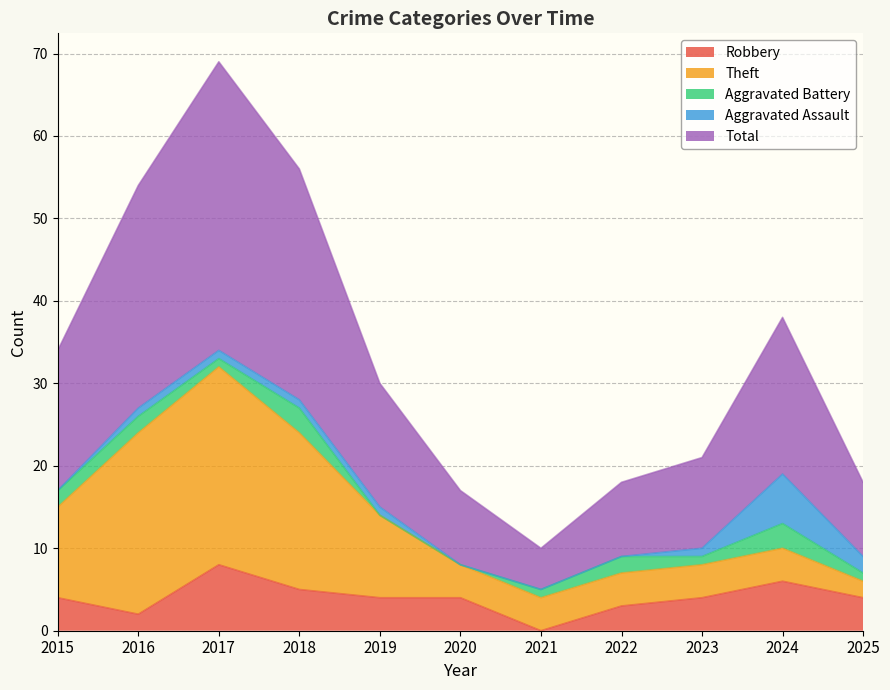

How many lines are shown in the chart?

5